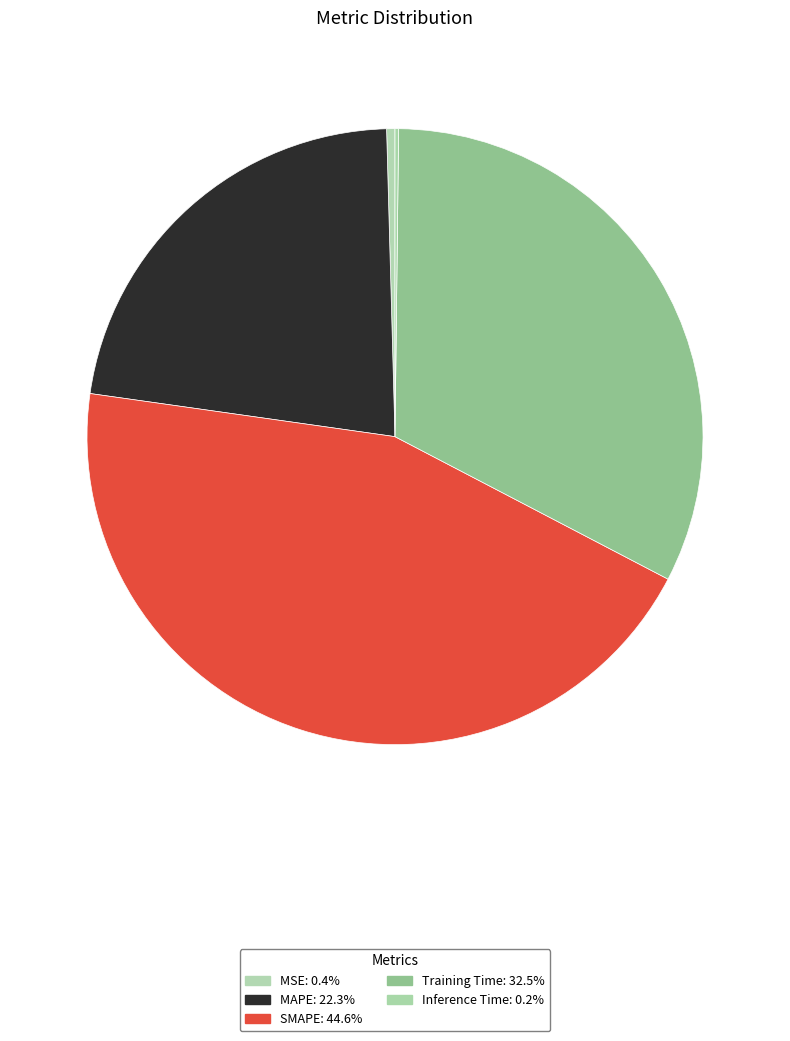

Which has a higher value, MAPE or Inference Time?

MAPE